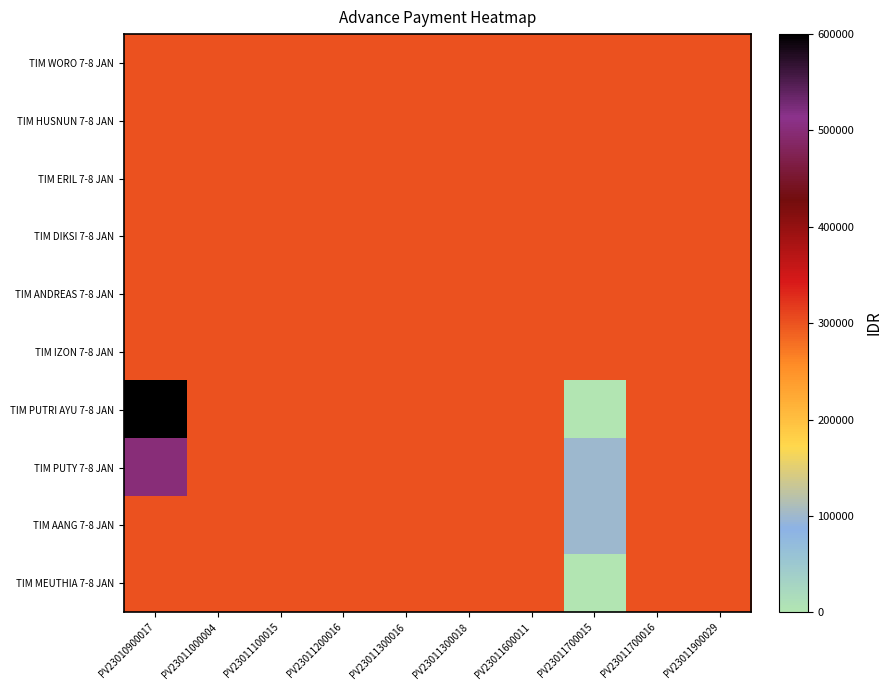

Which has a higher value, PV23011900029 or PV23011700016?

PV23011900029